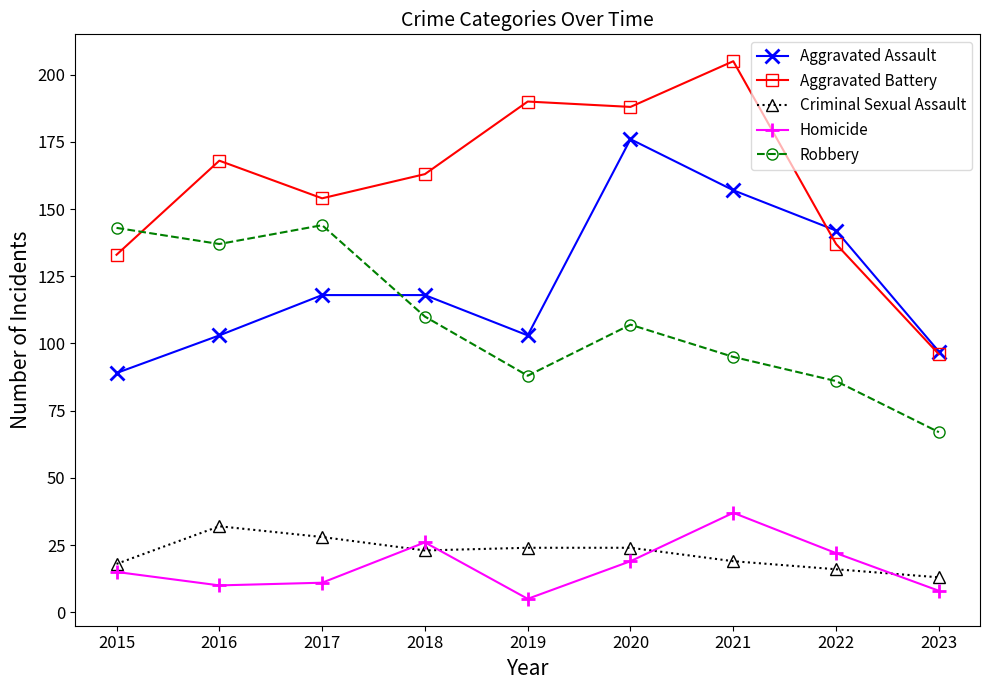

Read the Homicide value at 2023, to the nearest 5.

10